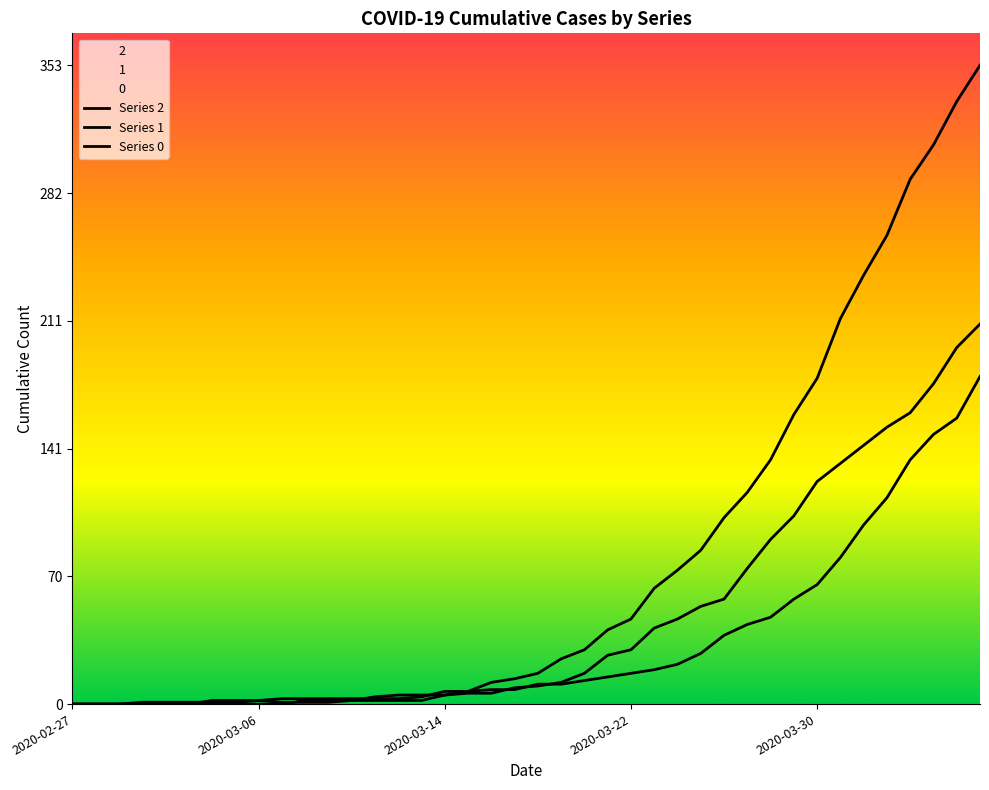

Reading left to right, what are all the values shown in this chart?

Series 2: 0	0	0	1	1	1	1	1	2	1	1	1	2	2	2	2	5	6	6	9	10	12	17	27	30	42	47	54	58	75	91	104	123	133	143	153	161	177	197	210
Series 1: 0	0	0	0	0	0	2	2	2	3	3	3	3	3	3	4	7	7	8	8	11	11	13	15	17	19	22	28	38	44	48	58	66	81	99	114	135	149	158	181
Series 0: 0	0	0	0	0	0	0	0	0	0	2	2	2	4	5	5	5	7	12	14	17	25	30	41	47	64	74	85	103	117	135	160	180	213	237	259	290	309	333	353